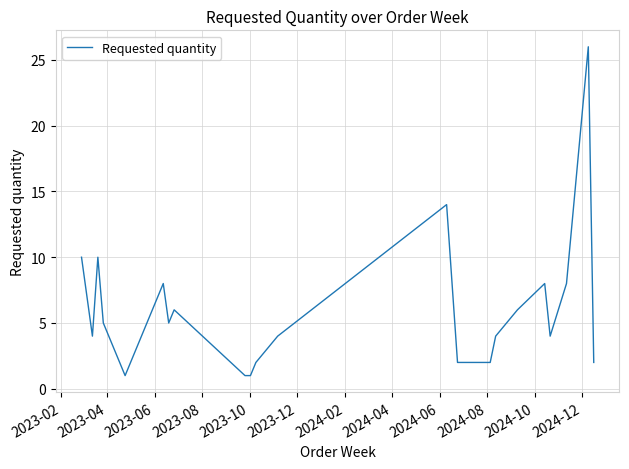

What is the maximum value shown in the chart?

26